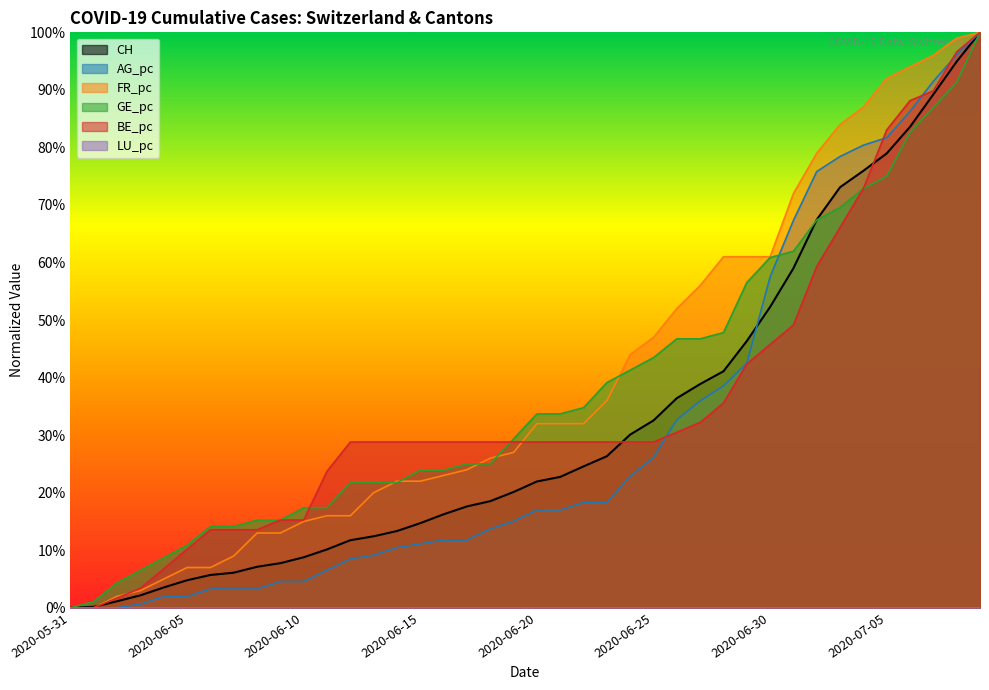

Which series has the largest total across all categories?

FR_pc